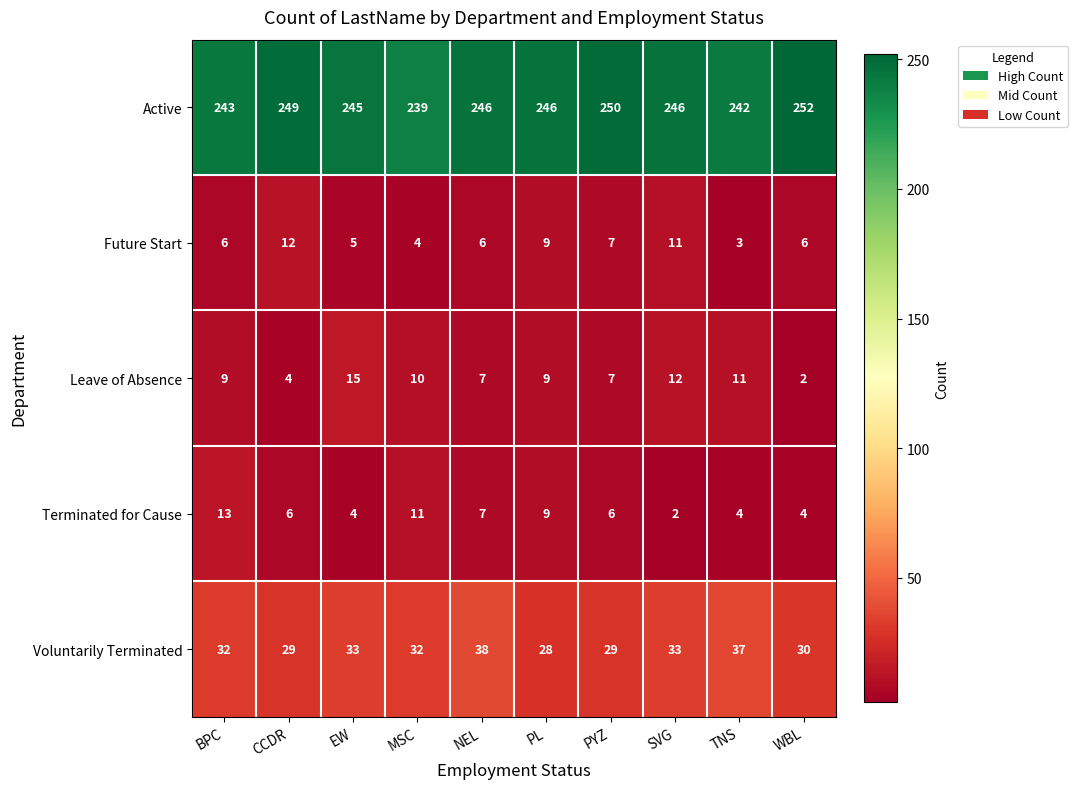

Which label corresponds to the largest value in the chart?

WBL